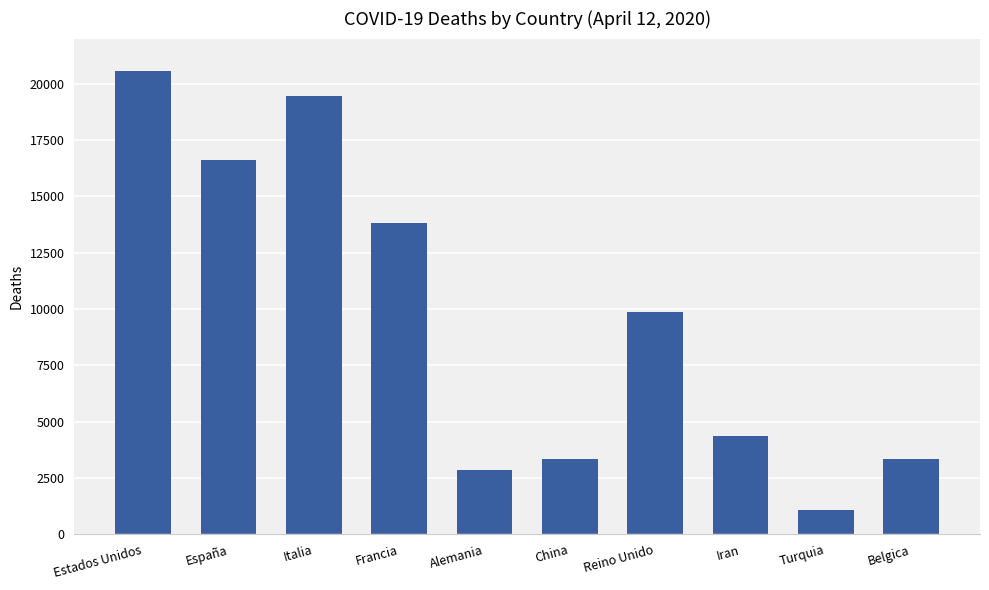

Which has a higher value, Turquia or Estados Unidos?

Estados Unidos